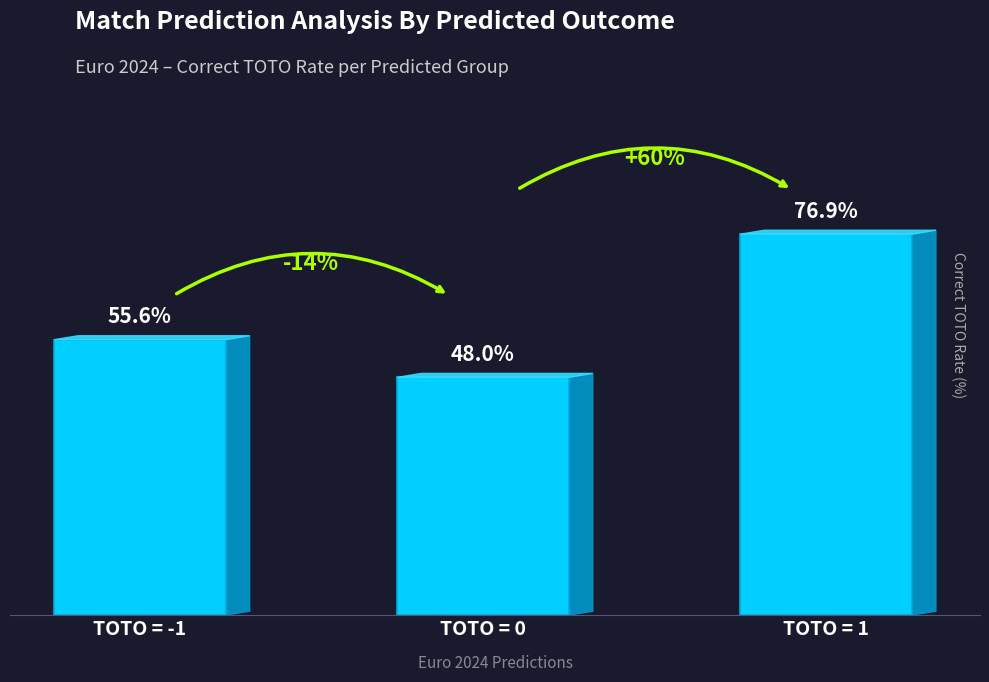

What is the label of the 3rd bar from the left?

TOTO = 1